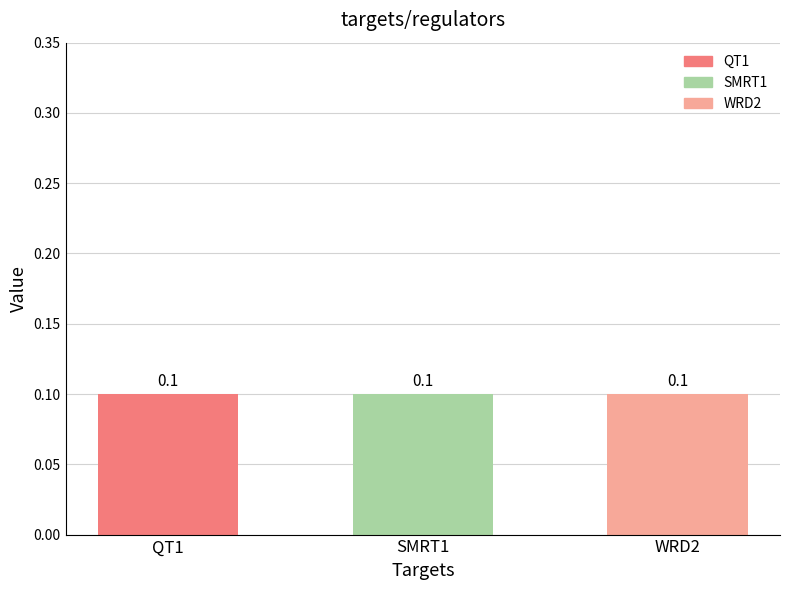

Is it true that QT1 equals 0.1 at QT1?

True